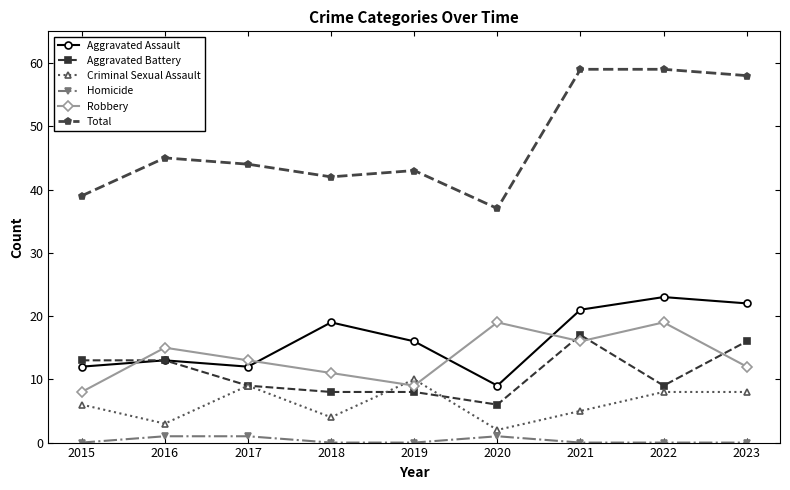

What are all the series names shown in the legend?

Aggravated Assault, Aggravated Battery, Criminal Sexual Assault, Homicide, Robbery, Total